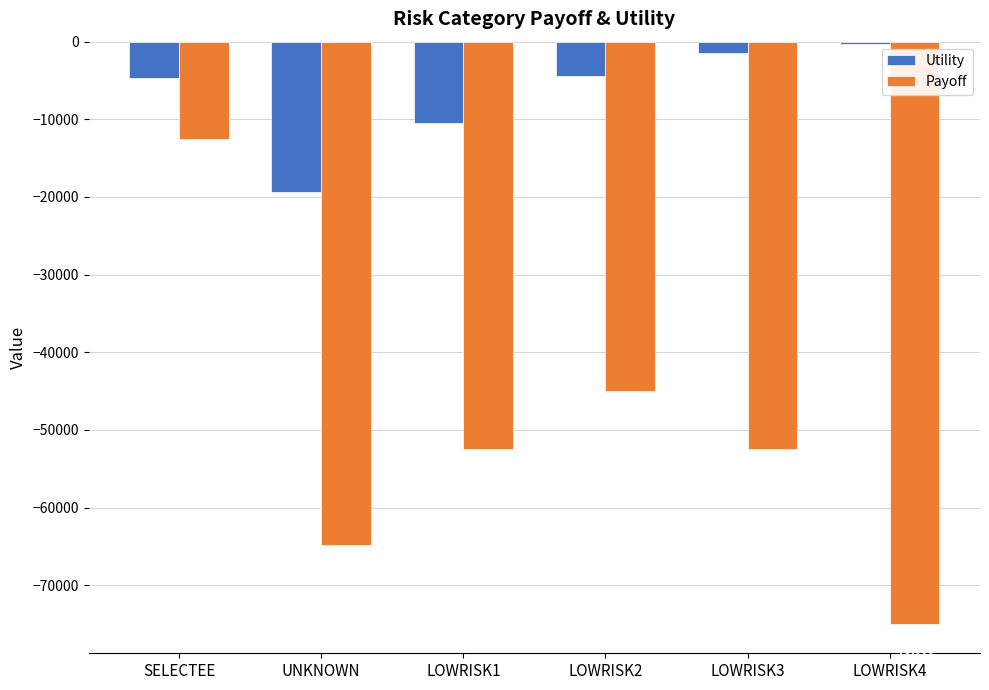

What position from the right is LOWRISK2?

3